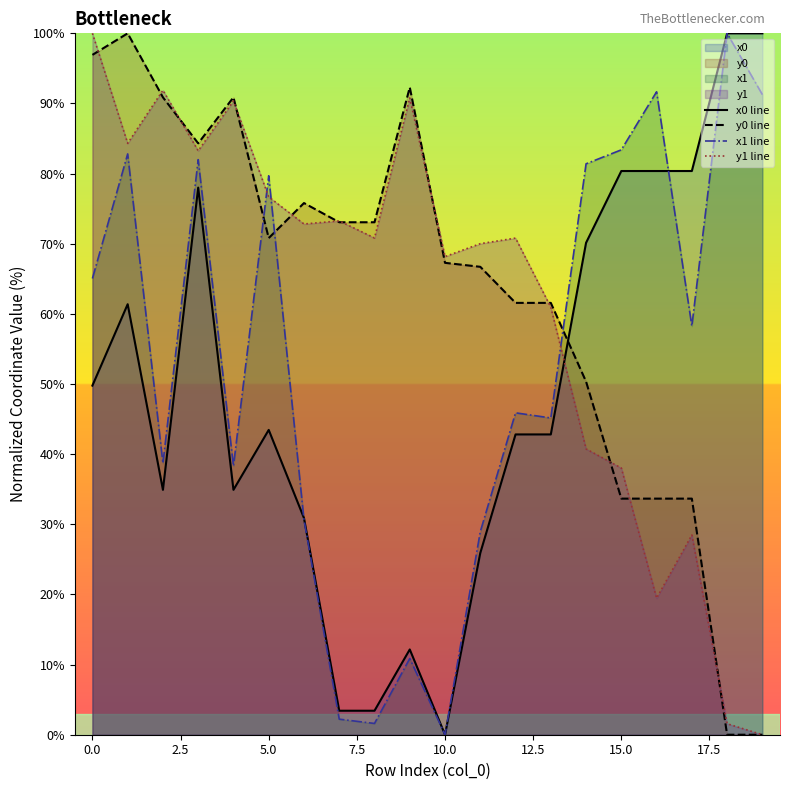

How many lines are shown in the chart?

4